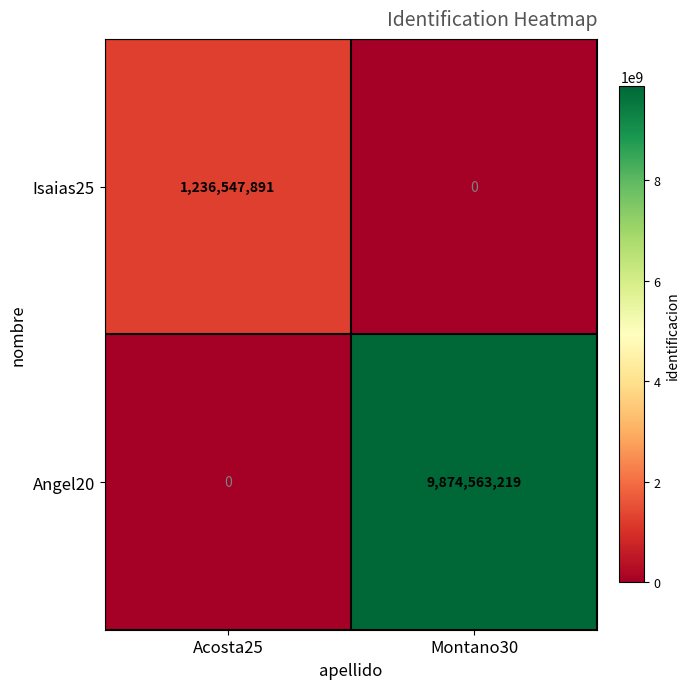

Reading left to right, what are all the values shown in this chart?

Isaias25: Acosta25=1236547891	Montano30=0
Angel20: Acosta25=0	Montano30=9874563219